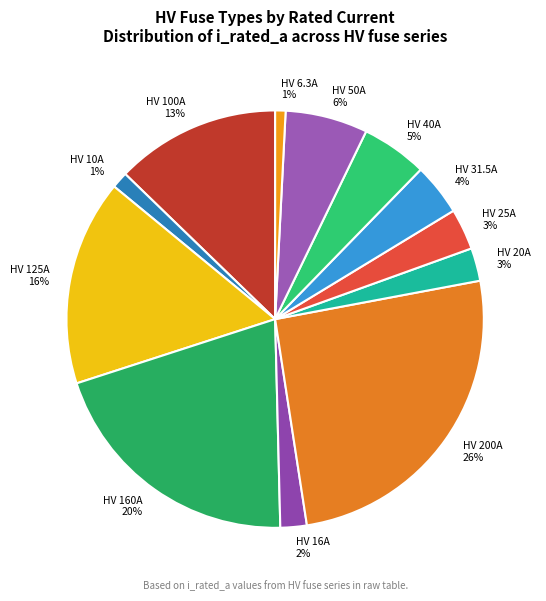

To the nearest percent, what is the combined percentage of HV 50A and HV 200A?

32%